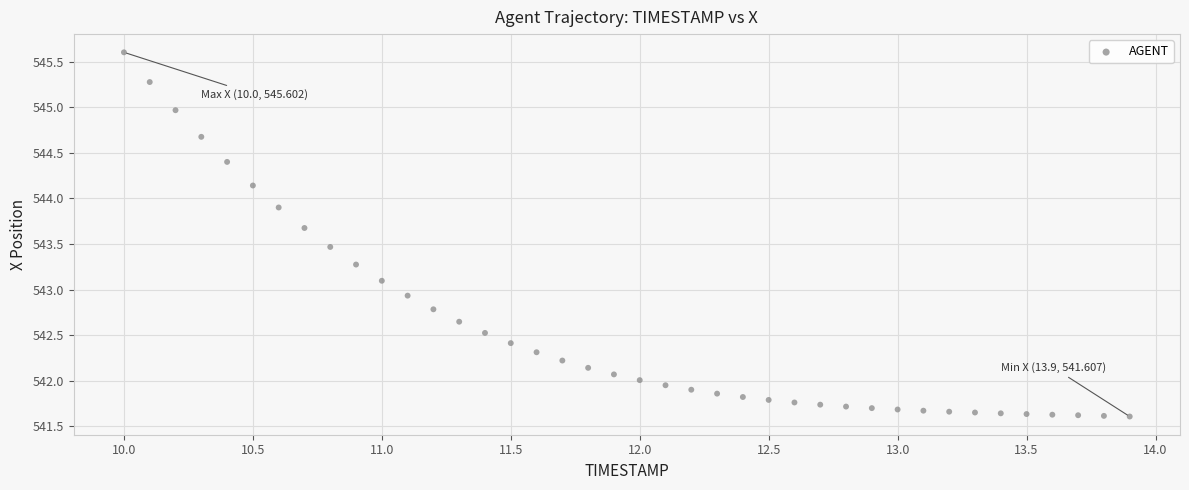

What is the range of X values (max minus min)?

3.9